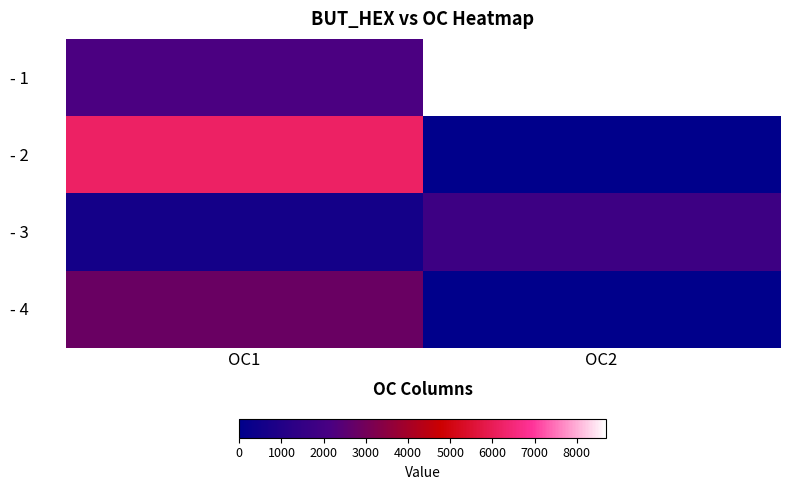

At how many categories does at least one series exceed 4371?

2